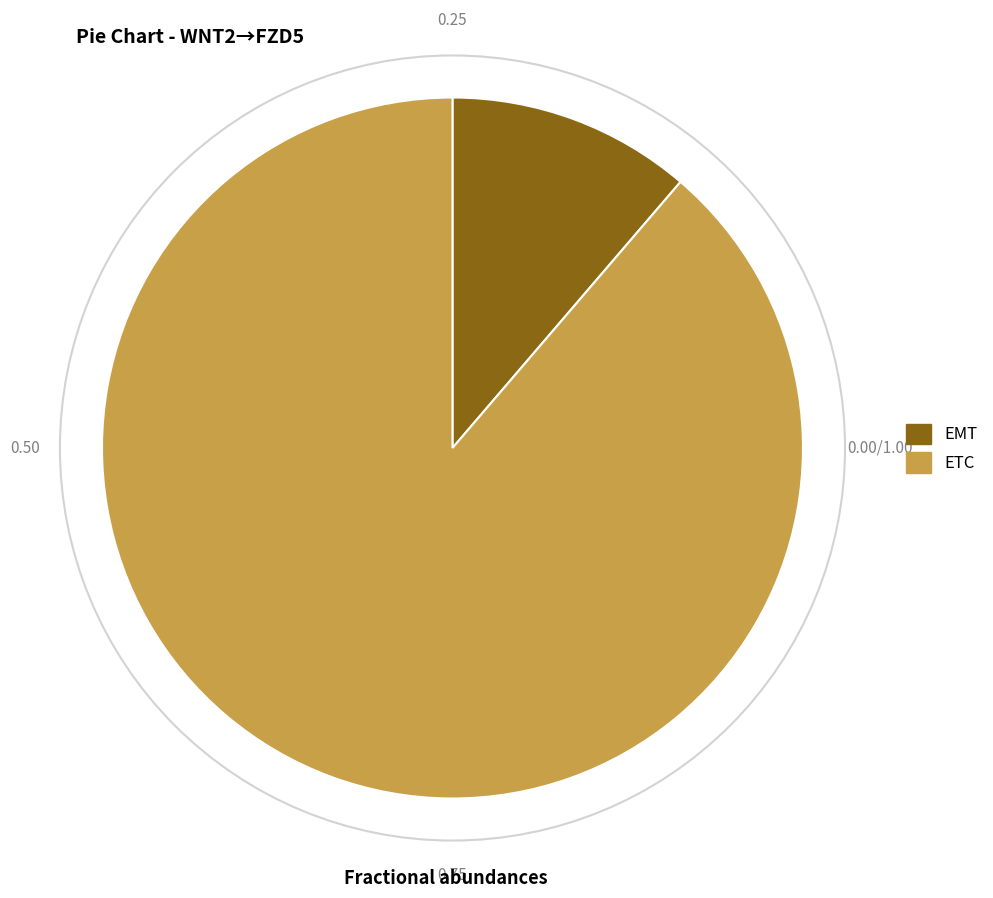

Rank the categories by value from lowest to highest.

EMT, ETC